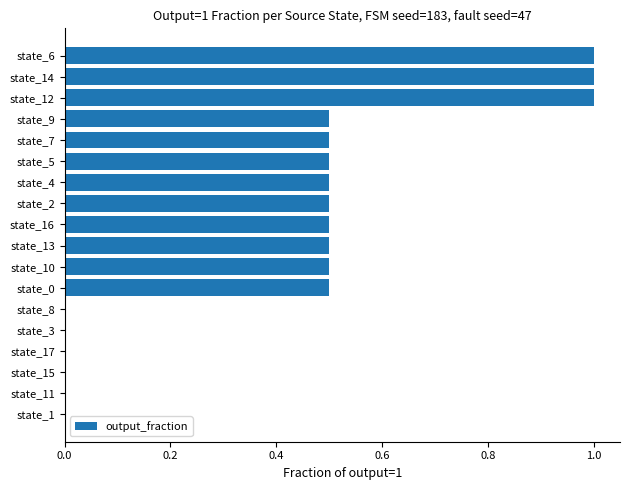

How many distinct data groups are displayed?

1